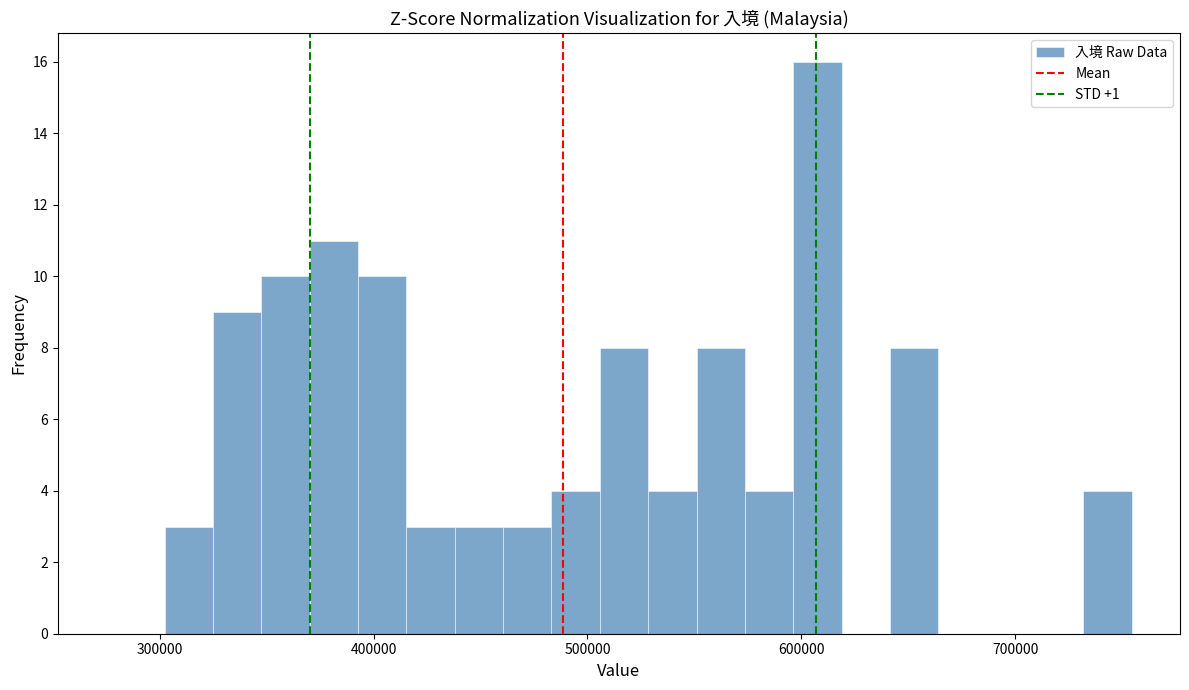

Around what value on the x-axis is the tallest bar? Give the approximate position of its centre, as read against the axis.

610000